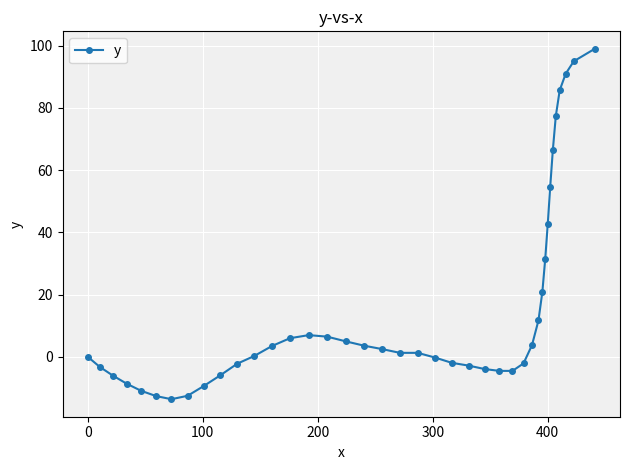

What is the difference between the second highest and minimum values?

108.6